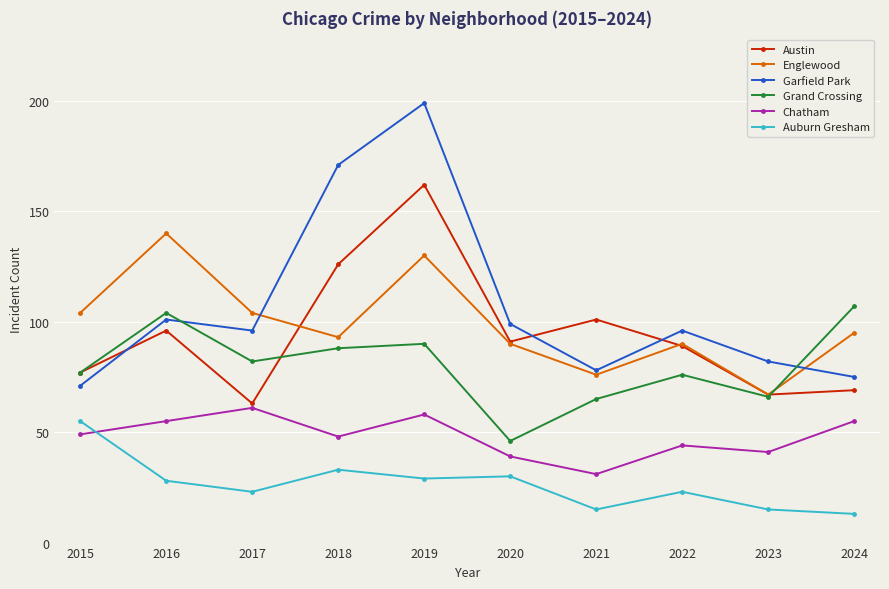

Is it true that Garfield Park equals 37 at 2016?

False